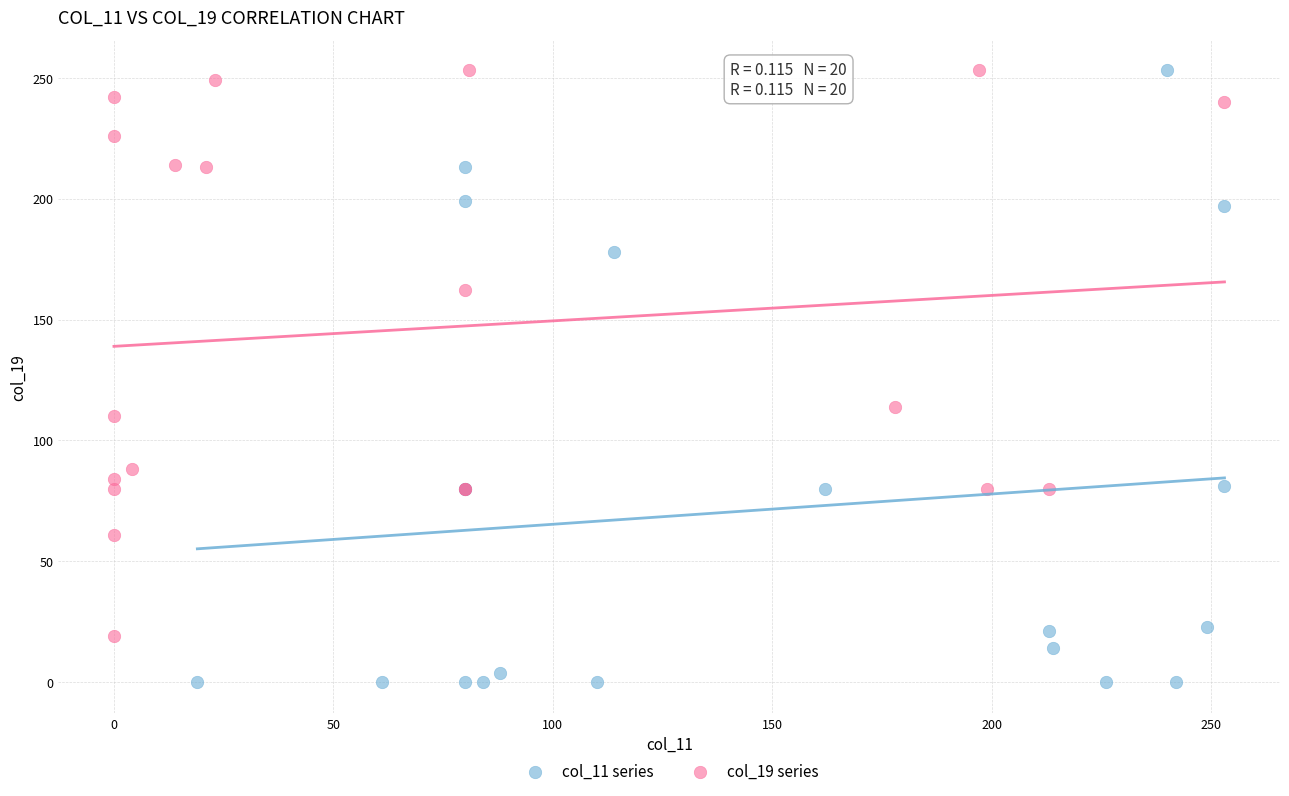

Which series has the widest spread of Y values?

col_11 series